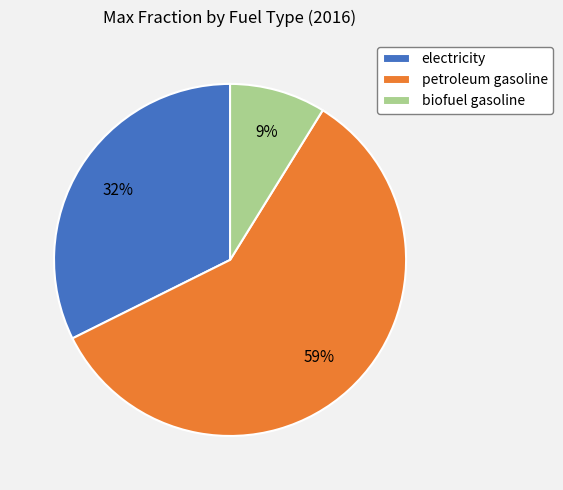

To the nearest percent, what percentage of the pie is biofuel gasoline?

9%